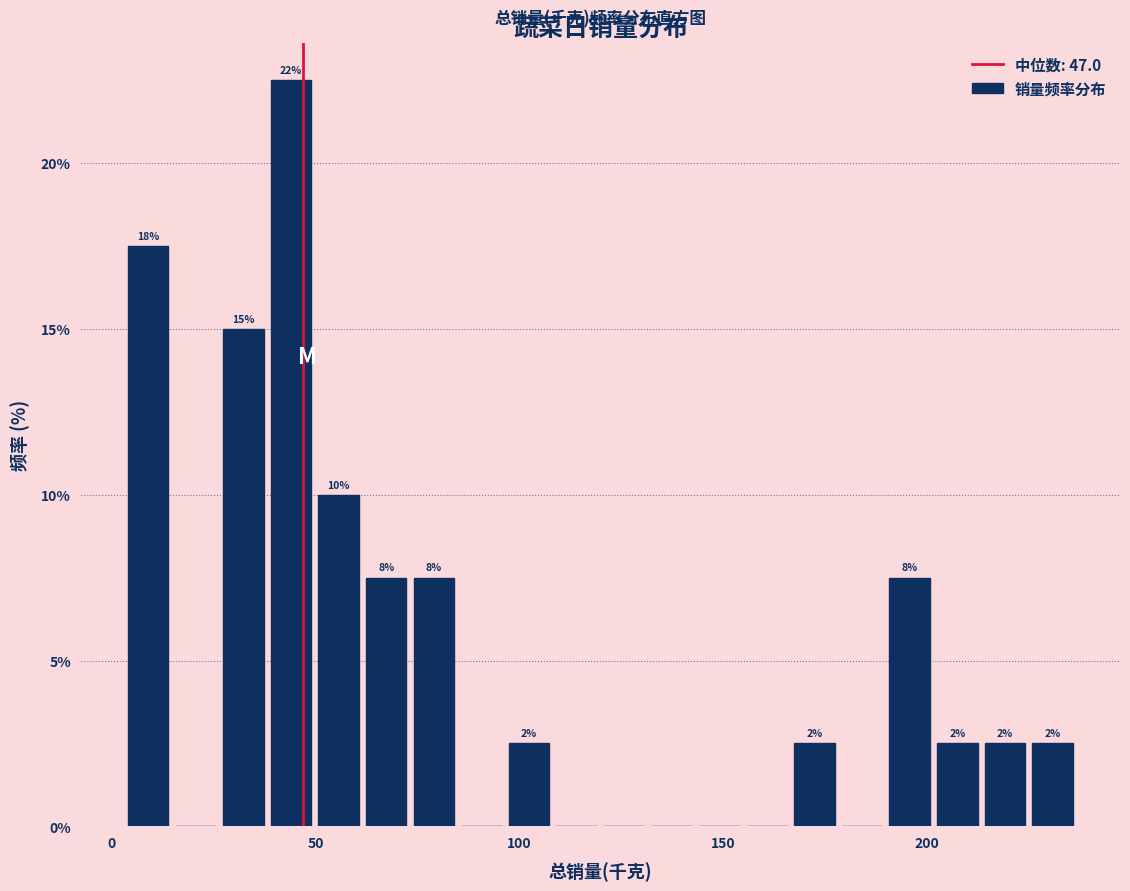

Around what value on the x-axis is the tallest bar? Give the approximate position of its centre, as read against the axis.

45